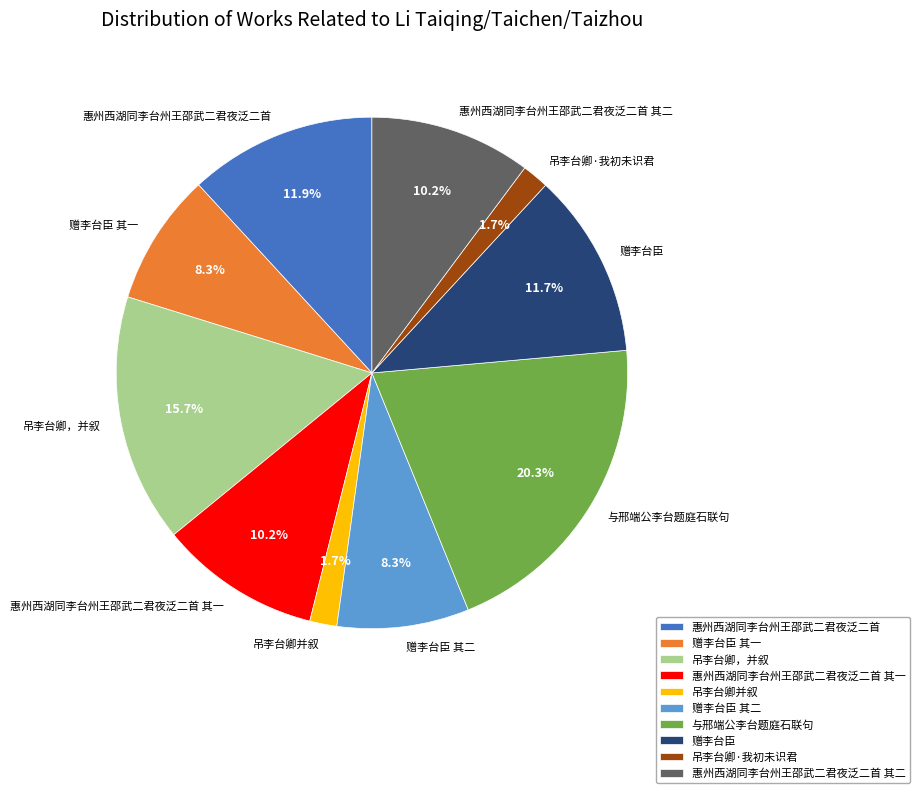

Between 吊李台卿并叙 and 惠州西湖同李台州王邵武二君夜泛二首 其一, which is larger?

惠州西湖同李台州王邵武二君夜泛二首 其一